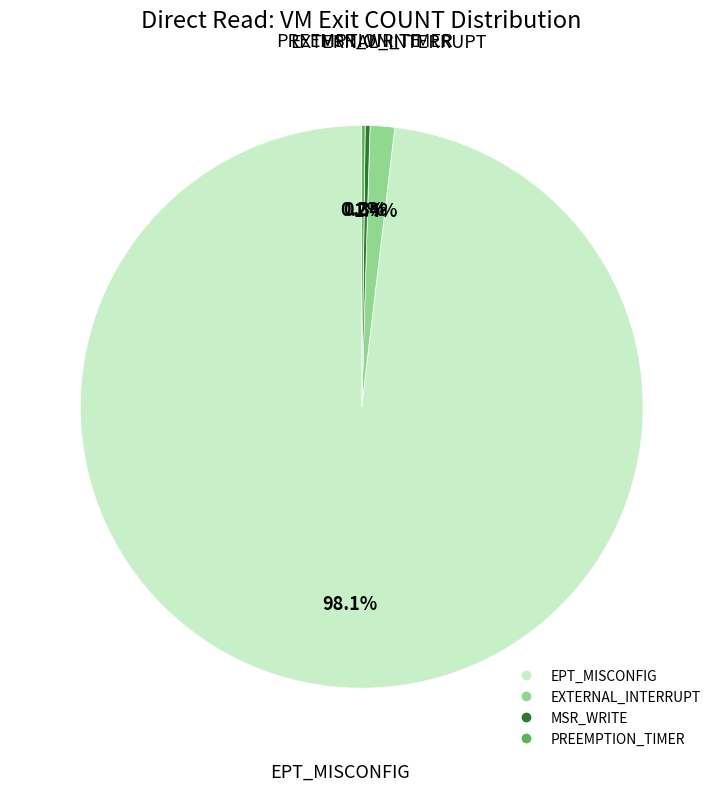

To the nearest percent, what percentage of the pie is EXTERNAL_INTERRUPT?

1%